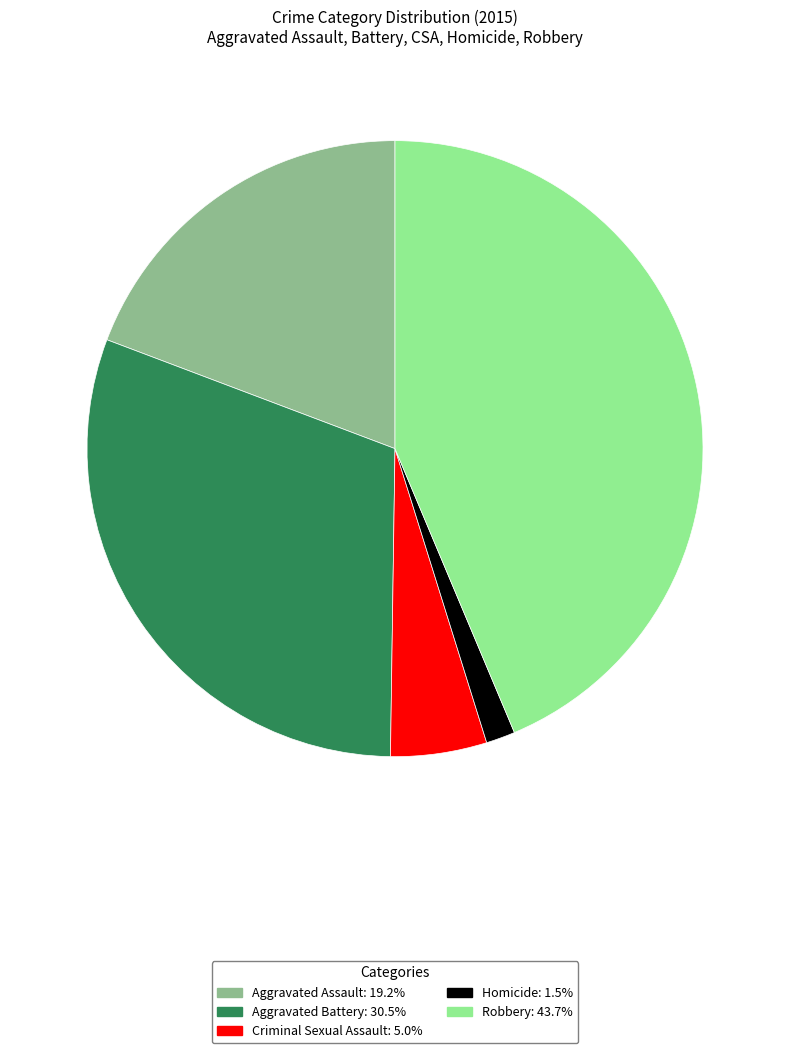

Approximately how many times larger is the value at Robbery compared to Aggravated Battery?

1.4